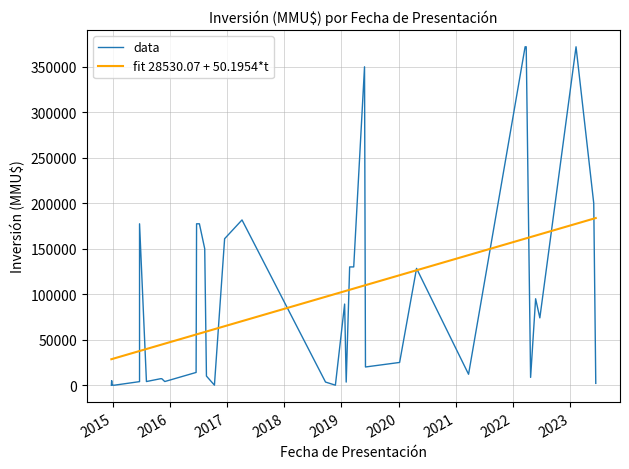

What is the value of the data point at the 17th from the left?

10000.0